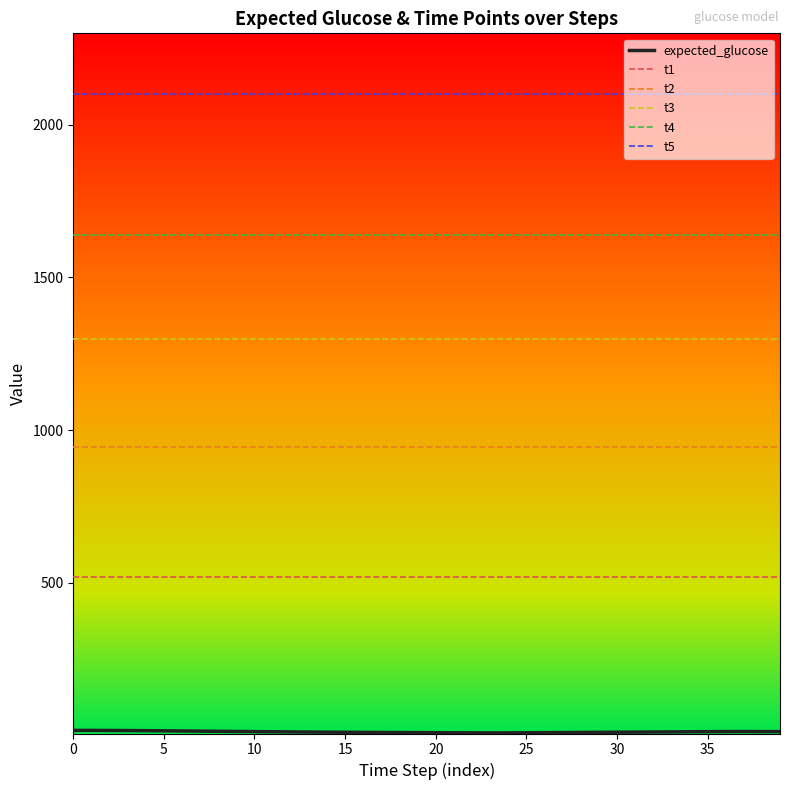

True or false: t4 and t3 intersect in this chart.

False